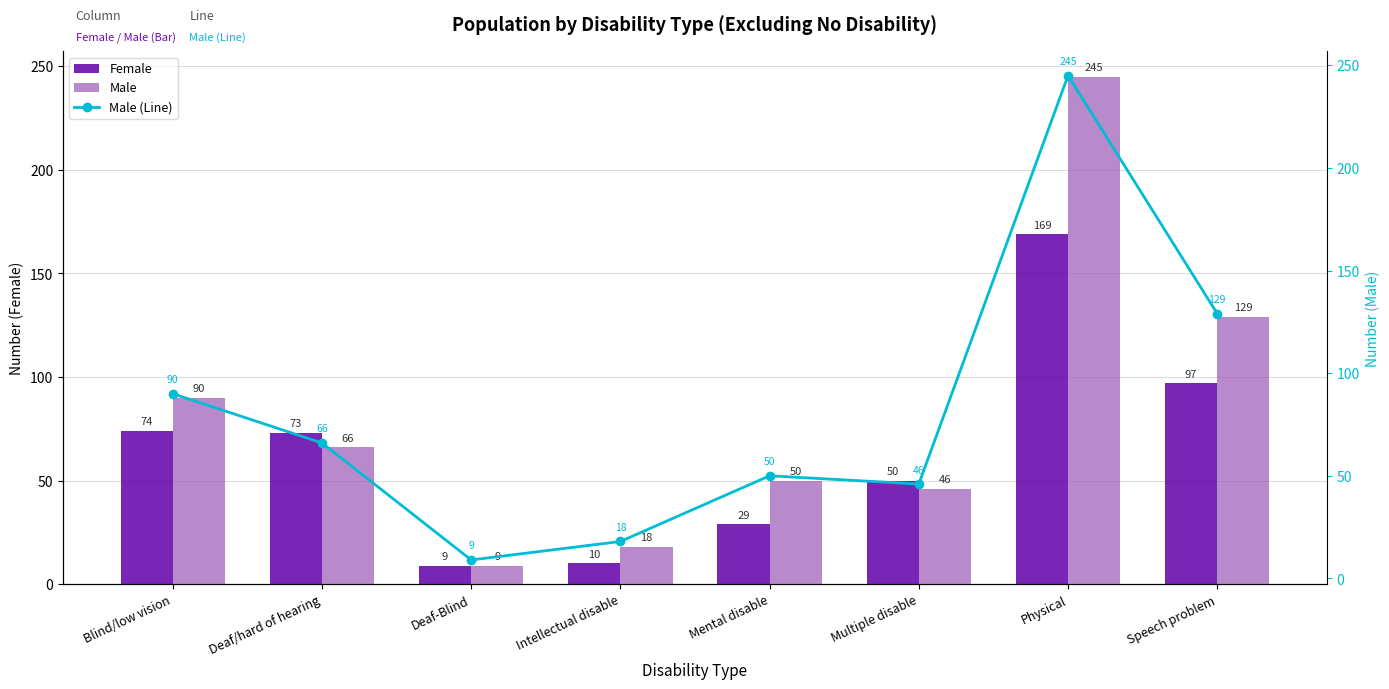

True or false: Male (Line) has a value of 114 at Deaf/hard of hearing.

False